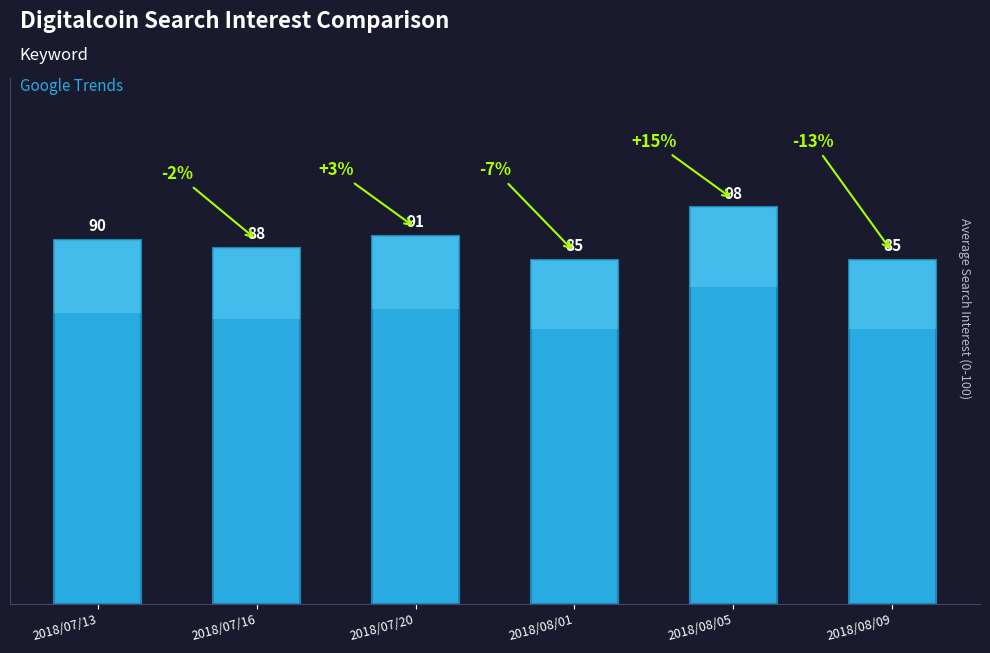

What is the maximum value shown in the chart?

98